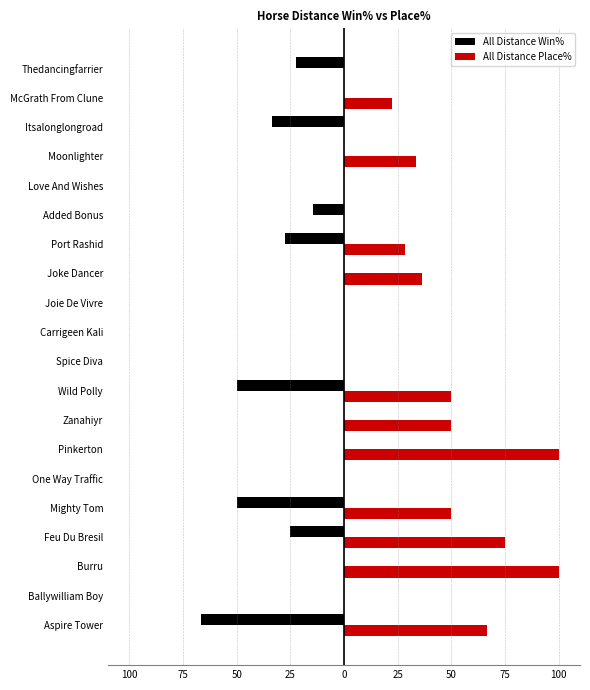

What are all the series names shown in the legend?

All Distance Win%, All Distance Place%